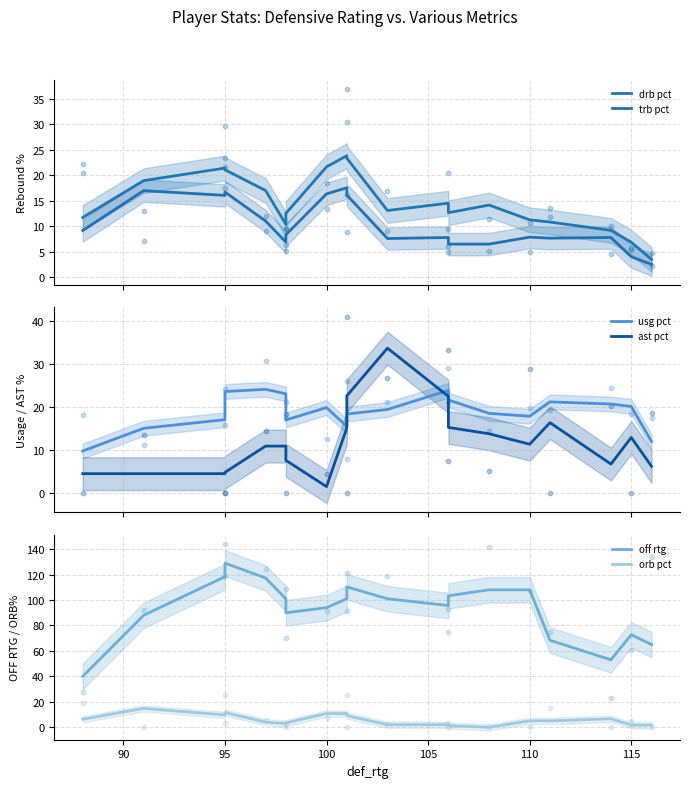

Which series has the largest total across all categories?

off rtg